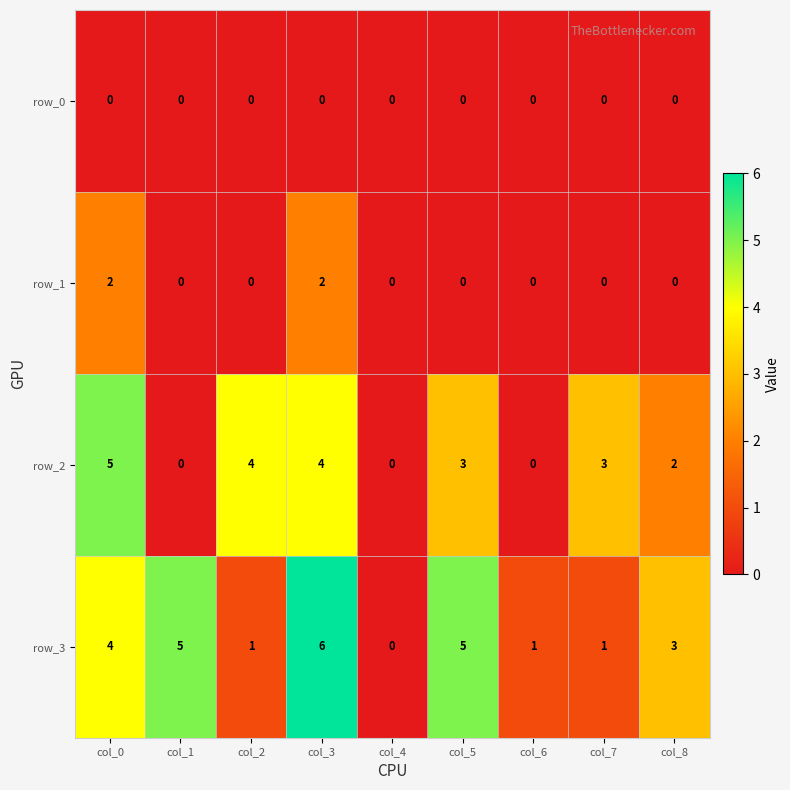

How many positive values does the row_1 series have?

2